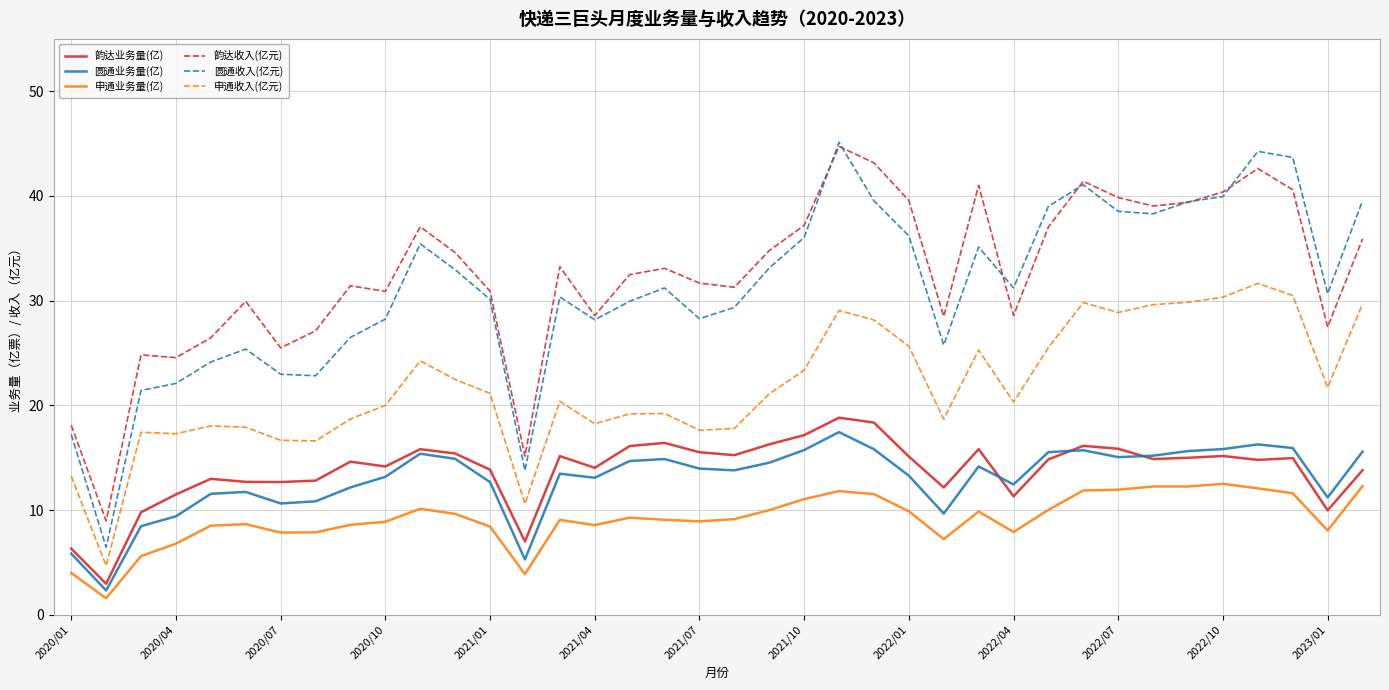

Which series has the largest range (max minus min)?

圆通收入(亿元)